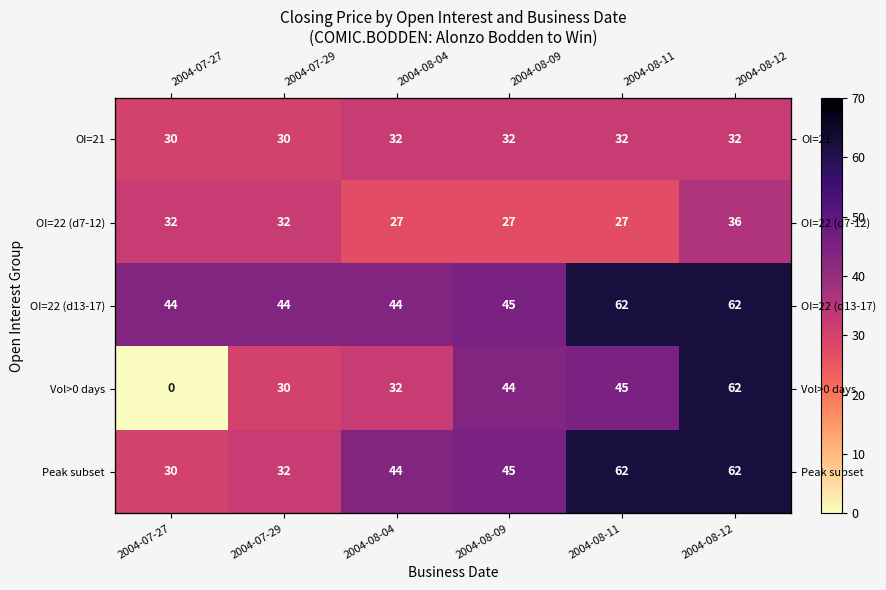

What is the difference between the second highest and second lowest values in the OI=22 (d7-12) series?

5